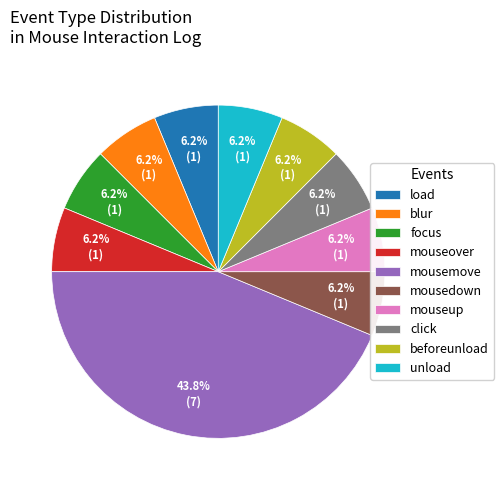

Do focus and beforeunload together represent more than half of the pie?

No